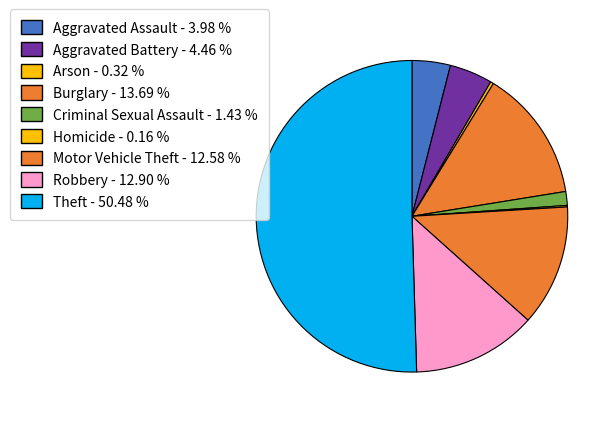

How many slices are in this pie chart?

9